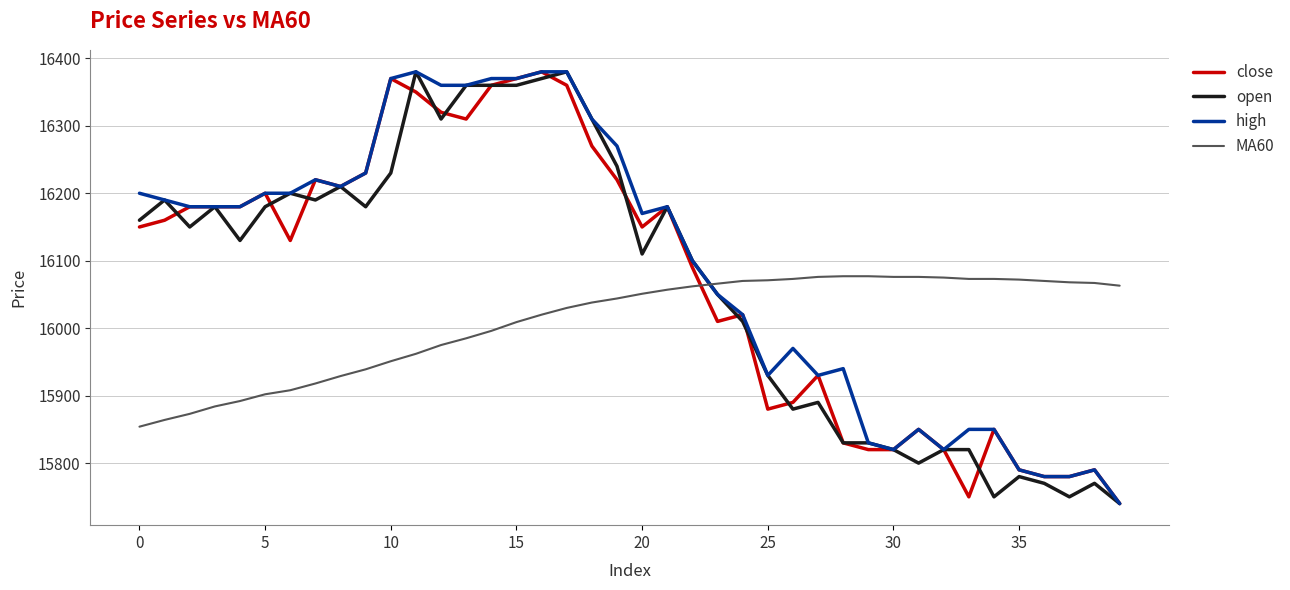

After their last crossing, which series has the higher values: open or MA60?

MA60